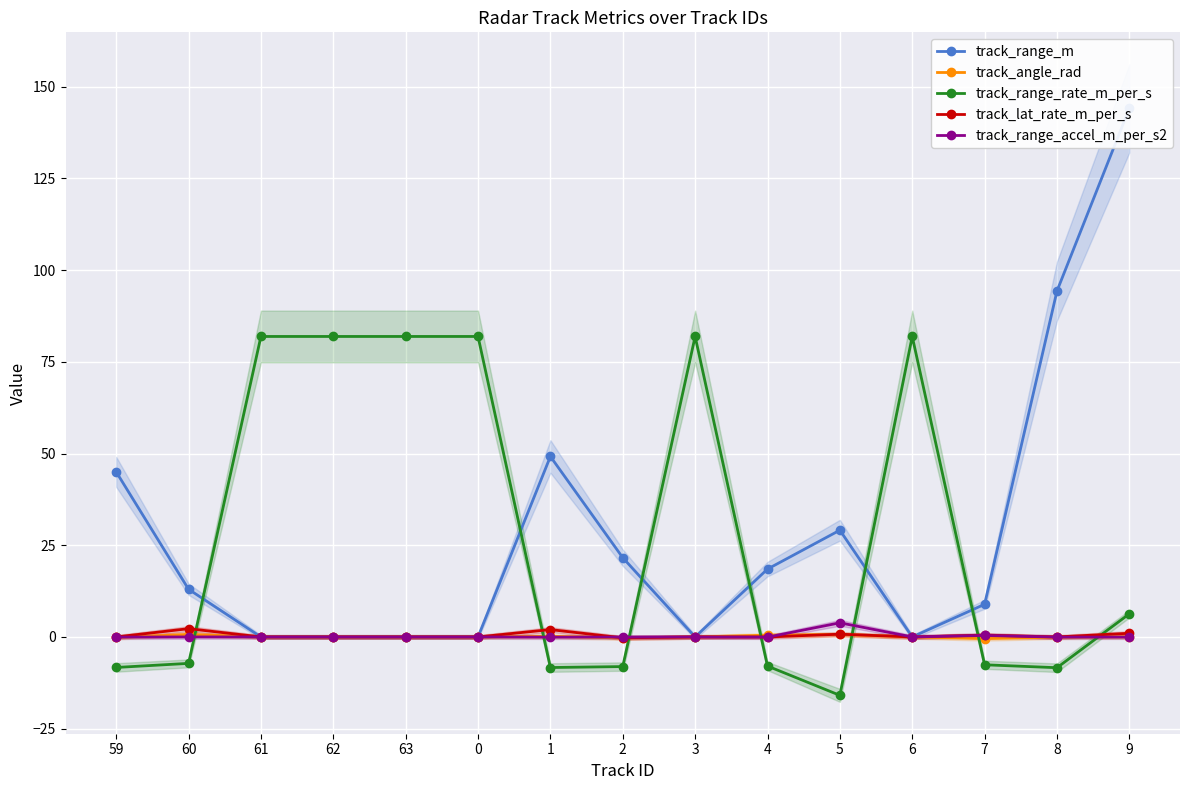

True or false: track_range_m has more than 0 points higher than both neighbors.

True